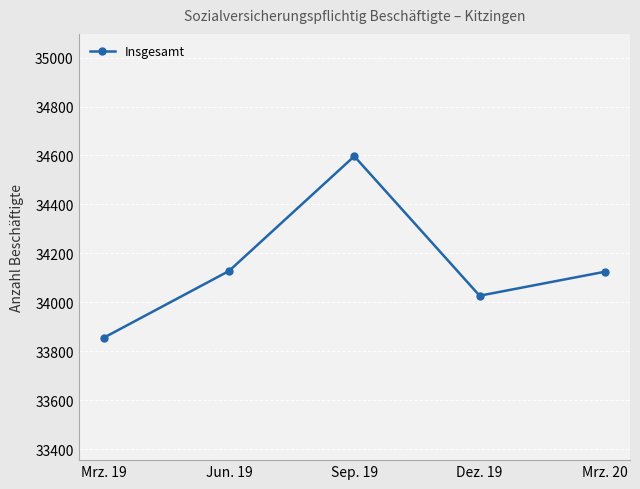

How many values are below 34125?

2